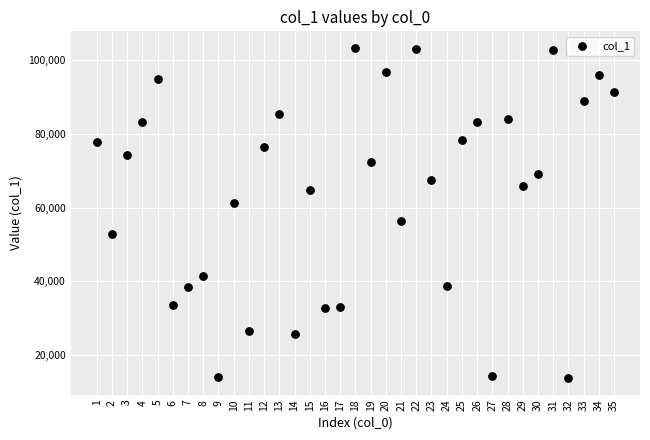

What is the range of Y values (max minus min)?

89747